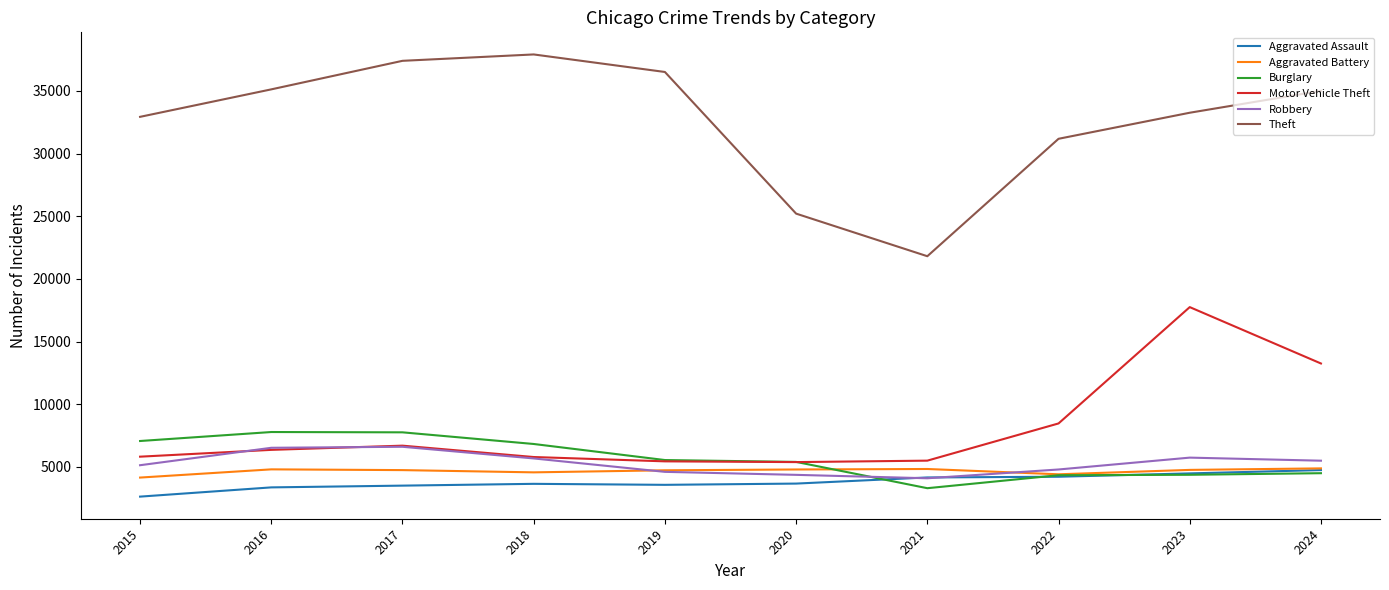

Which series has the largest total across all categories?

Theft